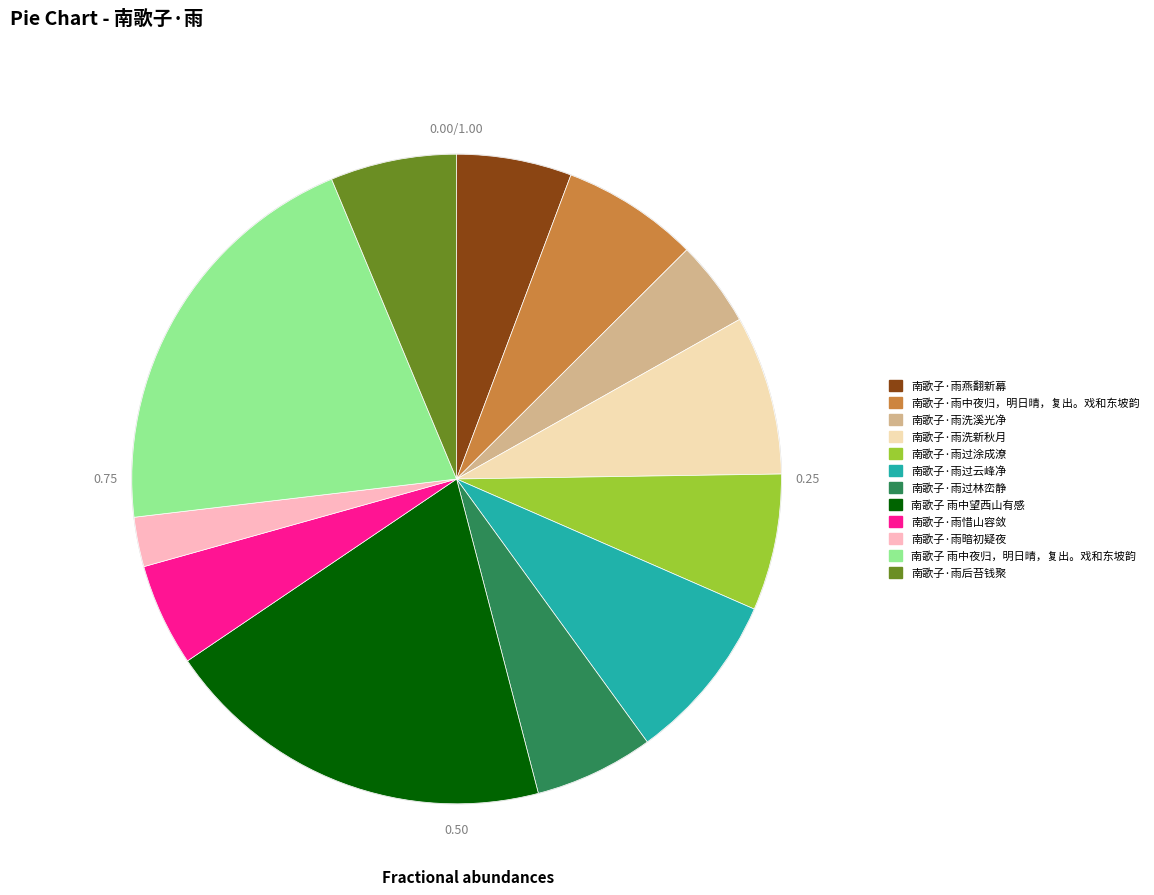

What is the largest slice in the pie chart?

南歌子 雨中夜归，明日晴，复出。戏和东坡韵